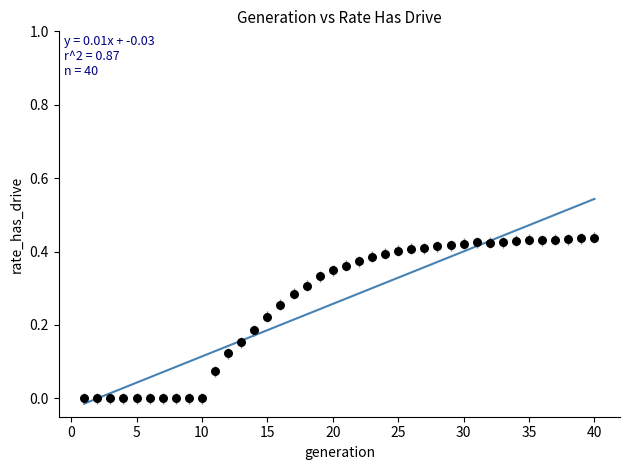

What is the range of X values (max minus min)?

39.0